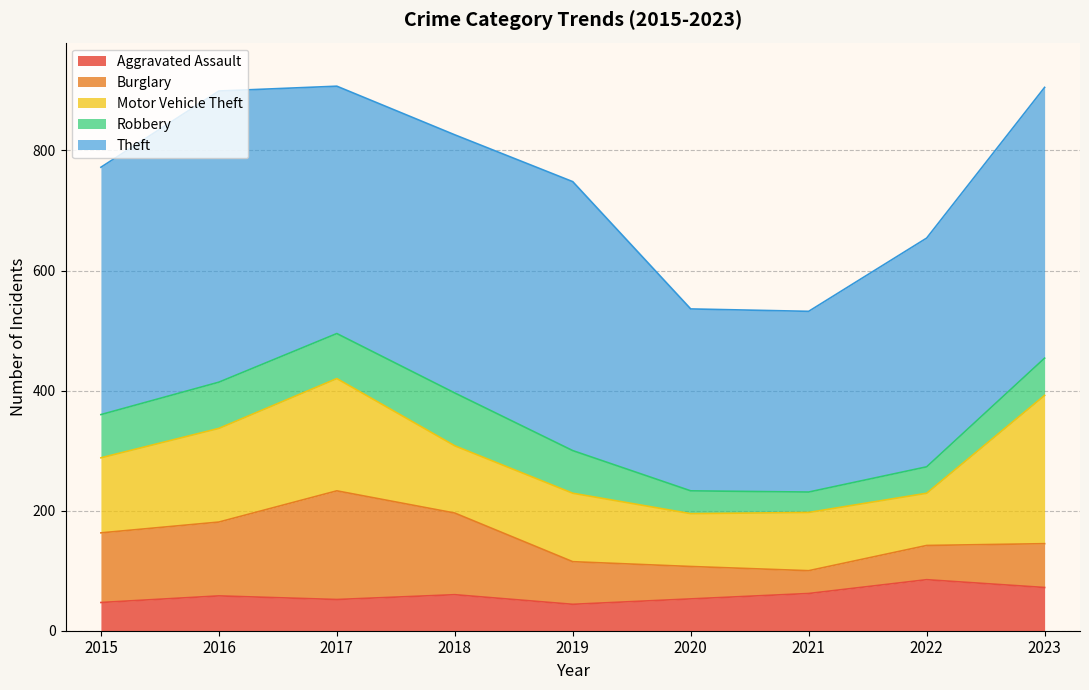

Is it true that Theft equals 430 at 2018?

True